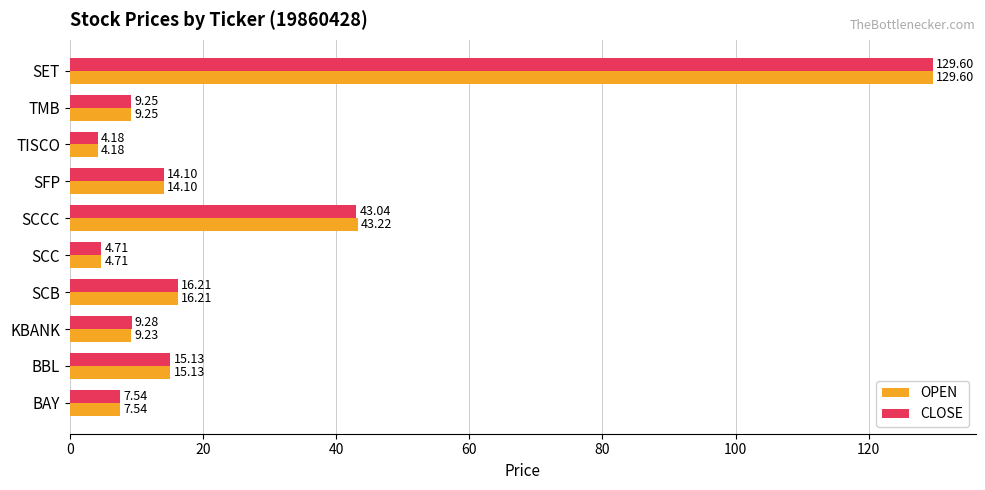

At which category does the chart reach its peak across all series?

SET